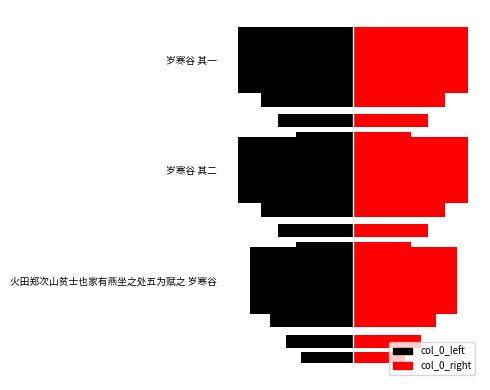

Read the col_0_left value at 岁寒谷 其二.

-521365.0